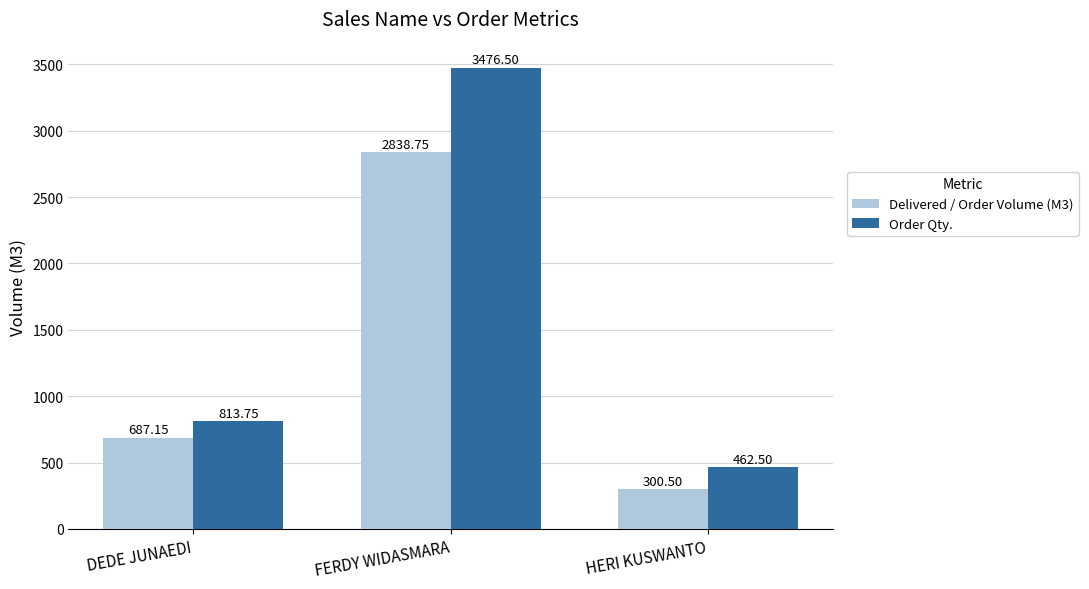

The Delivered / Order Volume (M3) series shows 101.4 at HERI KUSWANTO. True or false?

False